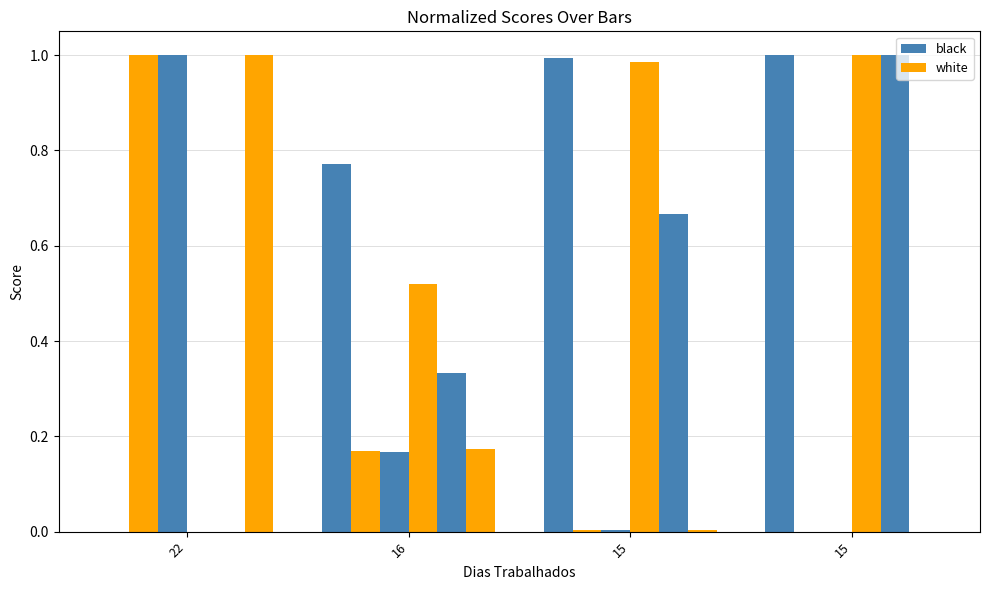

How many groups of bars are there?

4